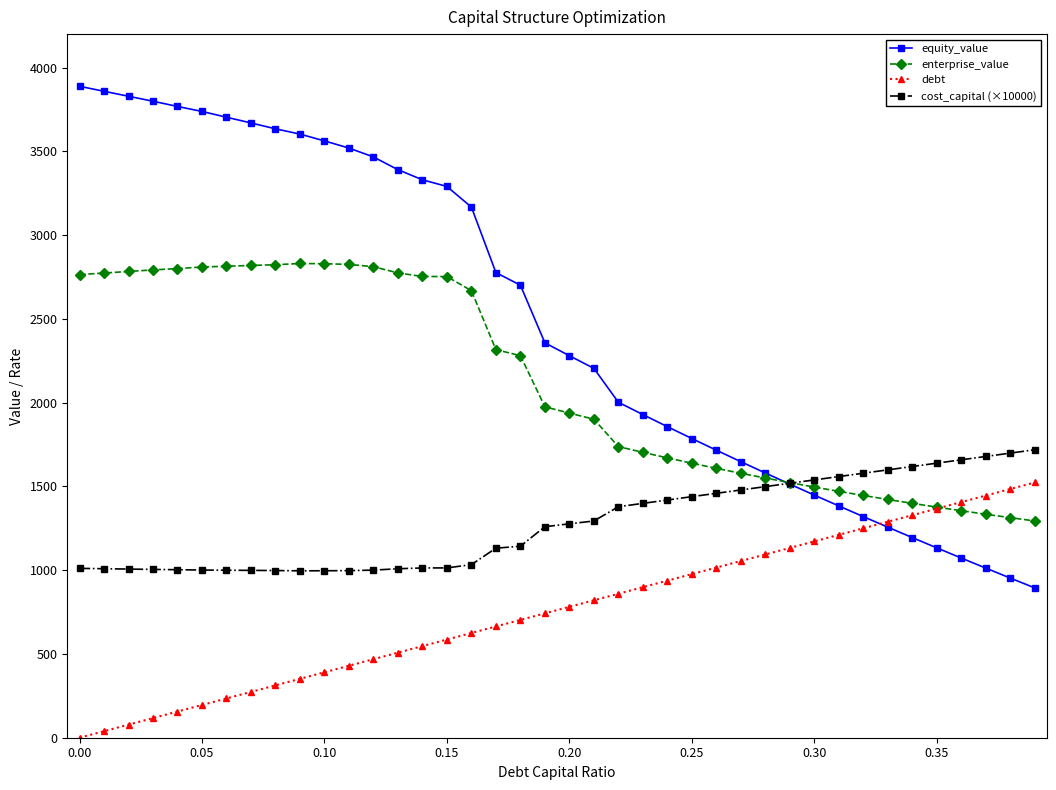

Which series has the widest spread of values?

equity_value